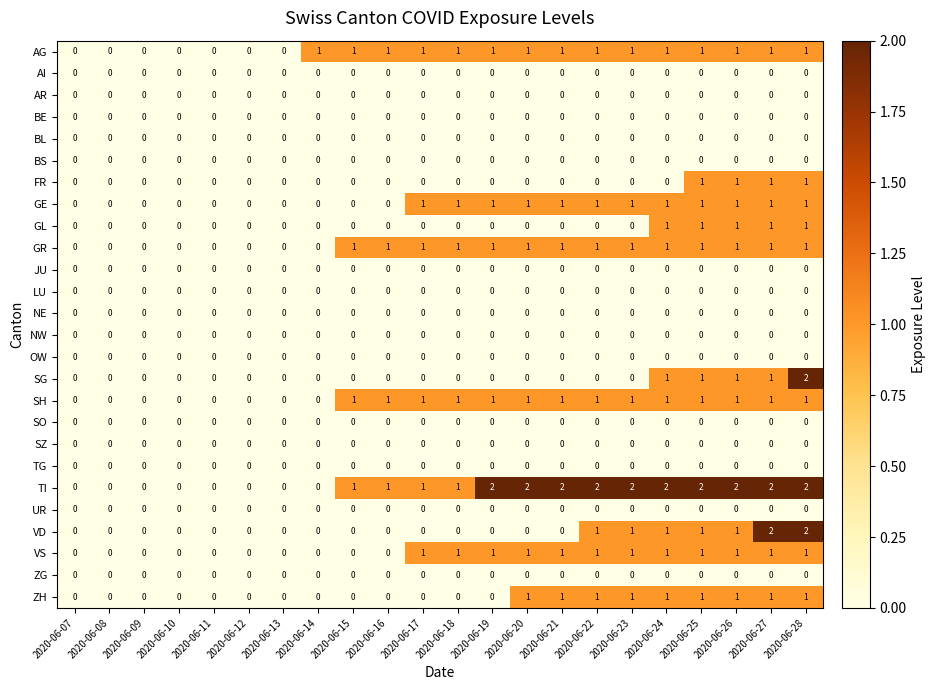

What is the difference between the highest and lowest values at 2020-06-20?

2